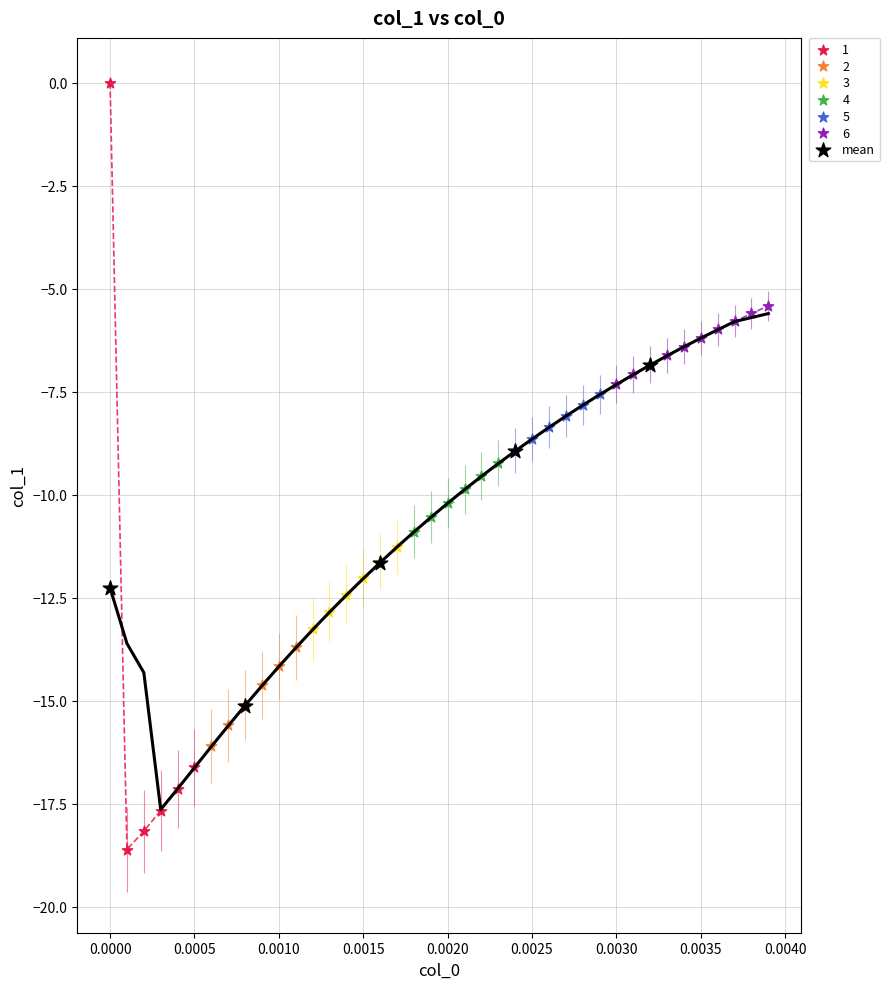

What are all the series names shown in the legend?

1, 2, 3, 4, 5, 6, mean